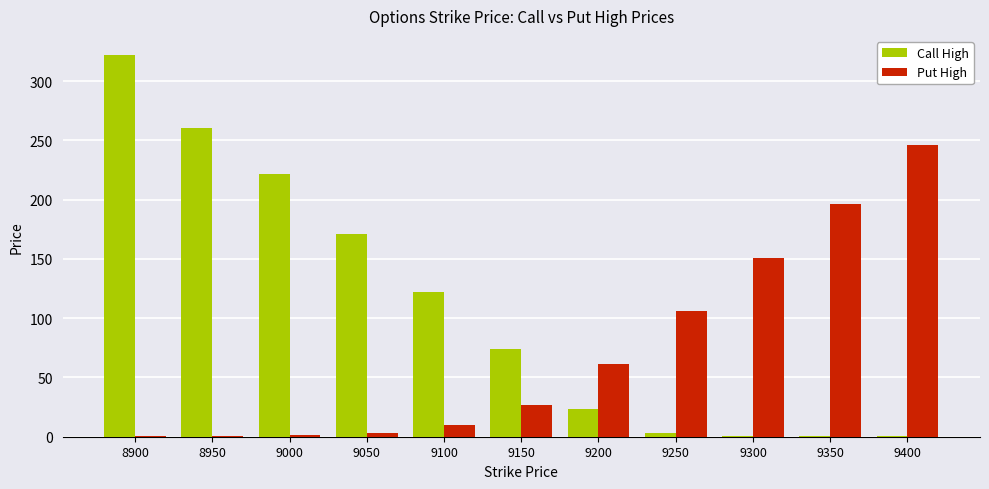

What are all the series names shown in the legend?

Call High, Put High